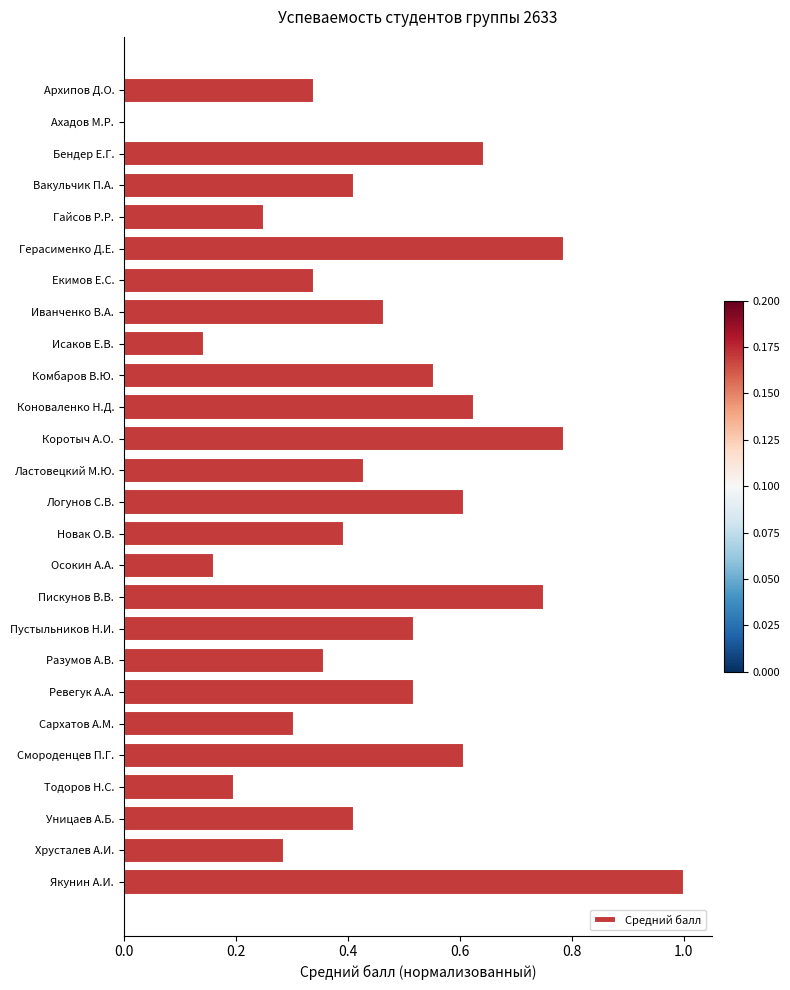

What is the change in value from Вакульчик П.А. to Иванченко В.А.?

+0.1